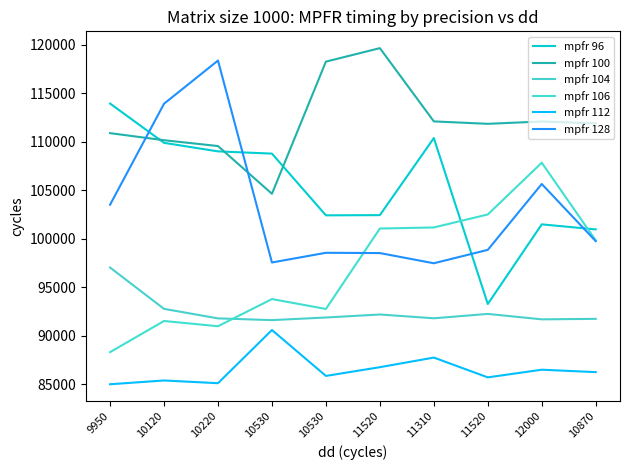

Where is mpfr 96 nearest to the value 103600?

11520